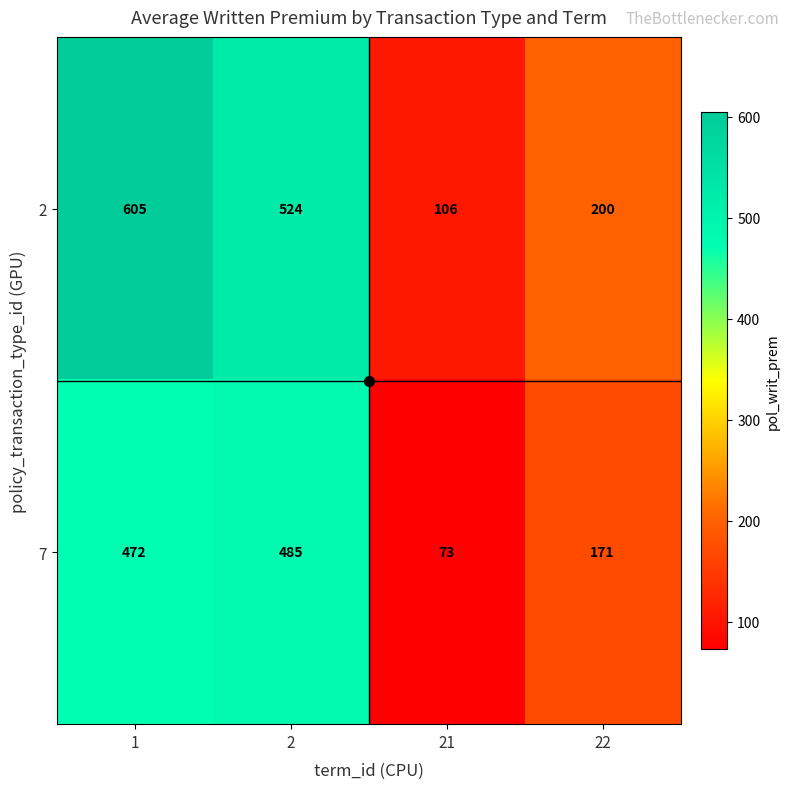

What is the maximum value for 7?

485